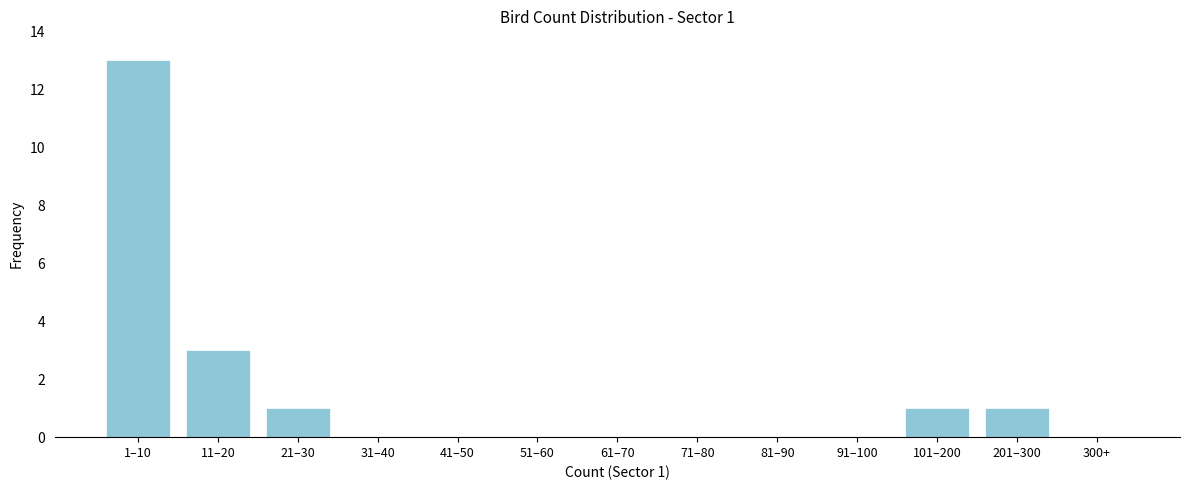

Reading left to right, list all the values displayed in this chart.

1–10=13	11–20=3	21–30=1	31–40=0	41–50=0	51–60=0	61–70=0	71–80=0	81–90=0	91–100=0	101–200=1	201–300=1	300+=0